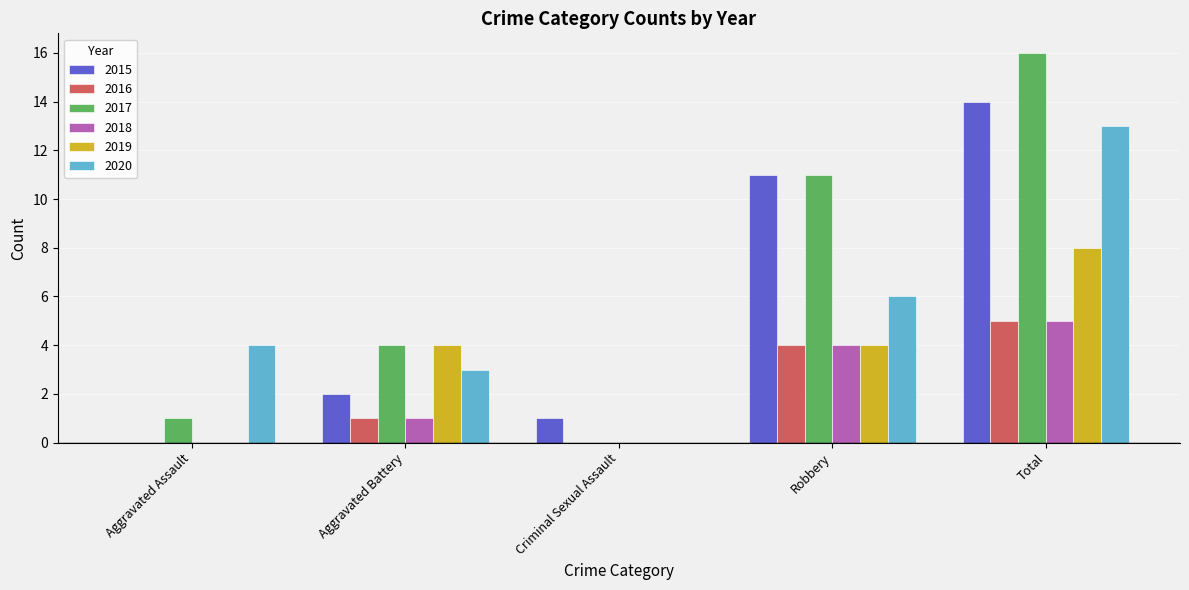

What is the sum of the 2015 values at Criminal Sexual Assault and Total?

15